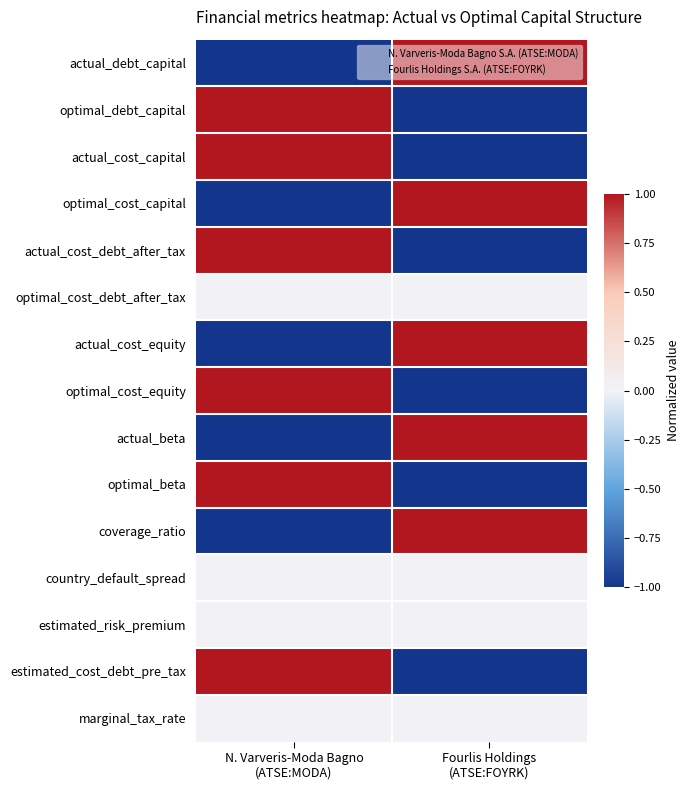

Reading left to right, what are all the values shown in this chart?

actual_debt_capital: N. Varveris-Moda Bagno
(ATSE:MODA)=-1.0	Fourlis Holdings
(ATSE:FOYRK)=1.0
optimal_debt_capital: N. Varveris-Moda Bagno
(ATSE:MODA)=1.0	Fourlis Holdings
(ATSE:FOYRK)=-1.0
actual_cost_capital: N. Varveris-Moda Bagno
(ATSE:MODA)=1.0	Fourlis Holdings
(ATSE:FOYRK)=-1.0
optimal_cost_capital: N. Varveris-Moda Bagno
(ATSE:MODA)=-1.0	Fourlis Holdings
(ATSE:FOYRK)=1.0
actual_cost_debt_after_tax: N. Varveris-Moda Bagno
(ATSE:MODA)=1.0	Fourlis Holdings
(ATSE:FOYRK)=-1.0
optimal_cost_debt_after_tax: N. Varveris-Moda Bagno
(ATSE:MODA)=0.0	Fourlis Holdings
(ATSE:FOYRK)=0.0
actual_cost_equity: N. Varveris-Moda Bagno
(ATSE:MODA)=-1.0	Fourlis Holdings
(ATSE:FOYRK)=1.0
optimal_cost_equity: N. Varveris-Moda Bagno
(ATSE:MODA)=1.0	Fourlis Holdings
(ATSE:FOYRK)=-1.0
actual_beta: N. Varveris-Moda Bagno
(ATSE:MODA)=-1.0	Fourlis Holdings
(ATSE:FOYRK)=1.0
optimal_beta: N. Varveris-Moda Bagno
(ATSE:MODA)=1.0	Fourlis Holdings
(ATSE:FOYRK)=-1.0
coverage_ratio: N. Varveris-Moda Bagno
(ATSE:MODA)=-1.0	Fourlis Holdings
(ATSE:FOYRK)=1.0
country_default_spread: N. Varveris-Moda Bagno
(ATSE:MODA)=0.0	Fourlis Holdings
(ATSE:FOYRK)=0.0
estimated_risk_premium: N. Varveris-Moda Bagno
(ATSE:MODA)=0.0	Fourlis Holdings
(ATSE:FOYRK)=0.0
estimated_cost_debt_pre_tax: N. Varveris-Moda Bagno
(ATSE:MODA)=1.0	Fourlis Holdings
(ATSE:FOYRK)=-1.0
marginal_tax_rate: N. Varveris-Moda Bagno
(ATSE:MODA)=0.0	Fourlis Holdings
(ATSE:FOYRK)=0.0